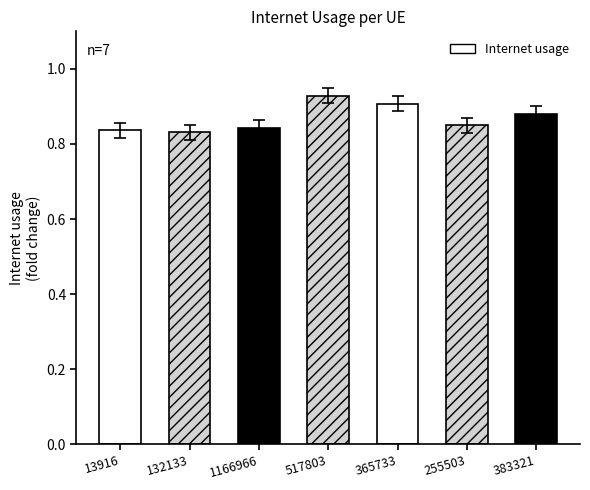

The value at 255503 is 0.8. True or false?

True